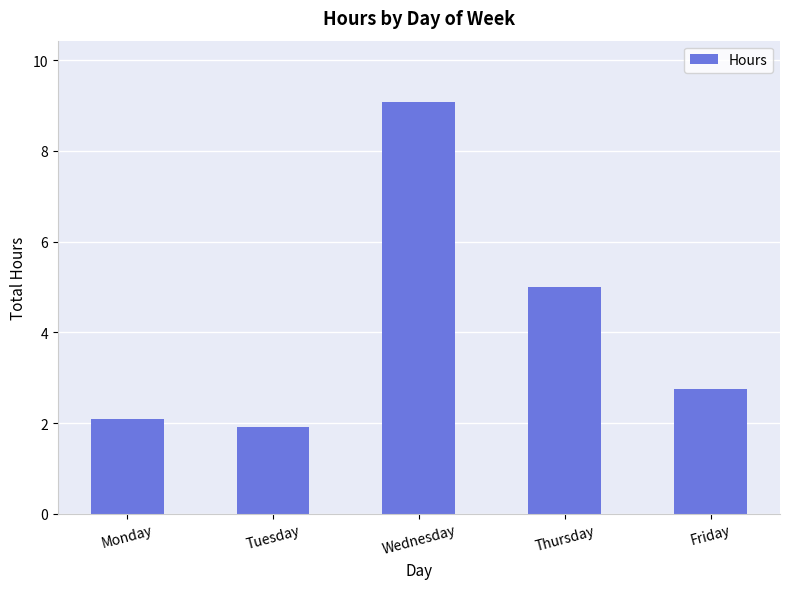

Rank the categories by value from highest to lowest.

Wednesday, Thursday, Friday, Monday, Tuesday